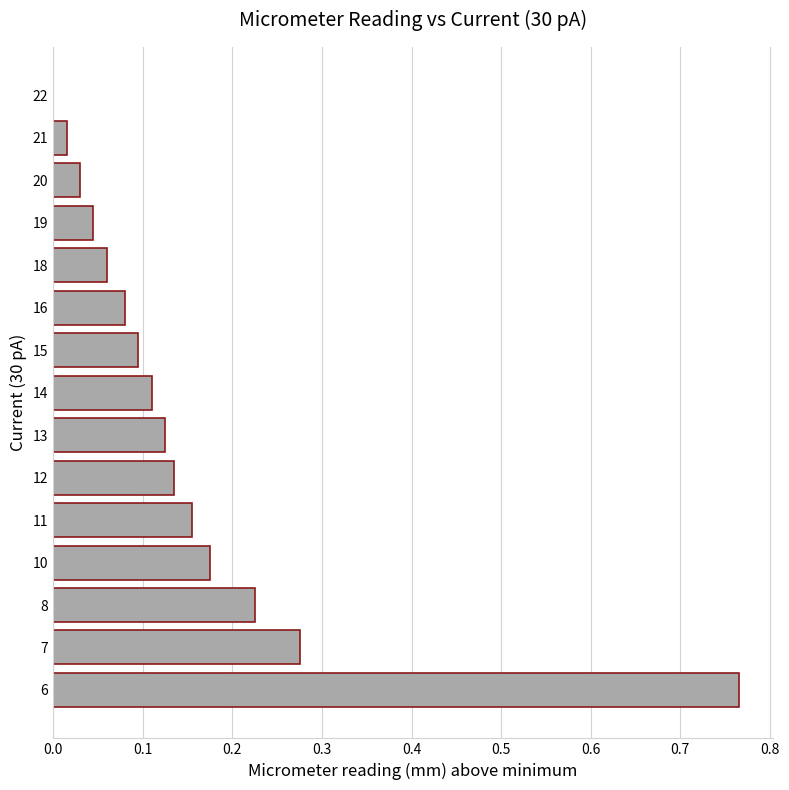

Between 7 and 12, which is larger?

7